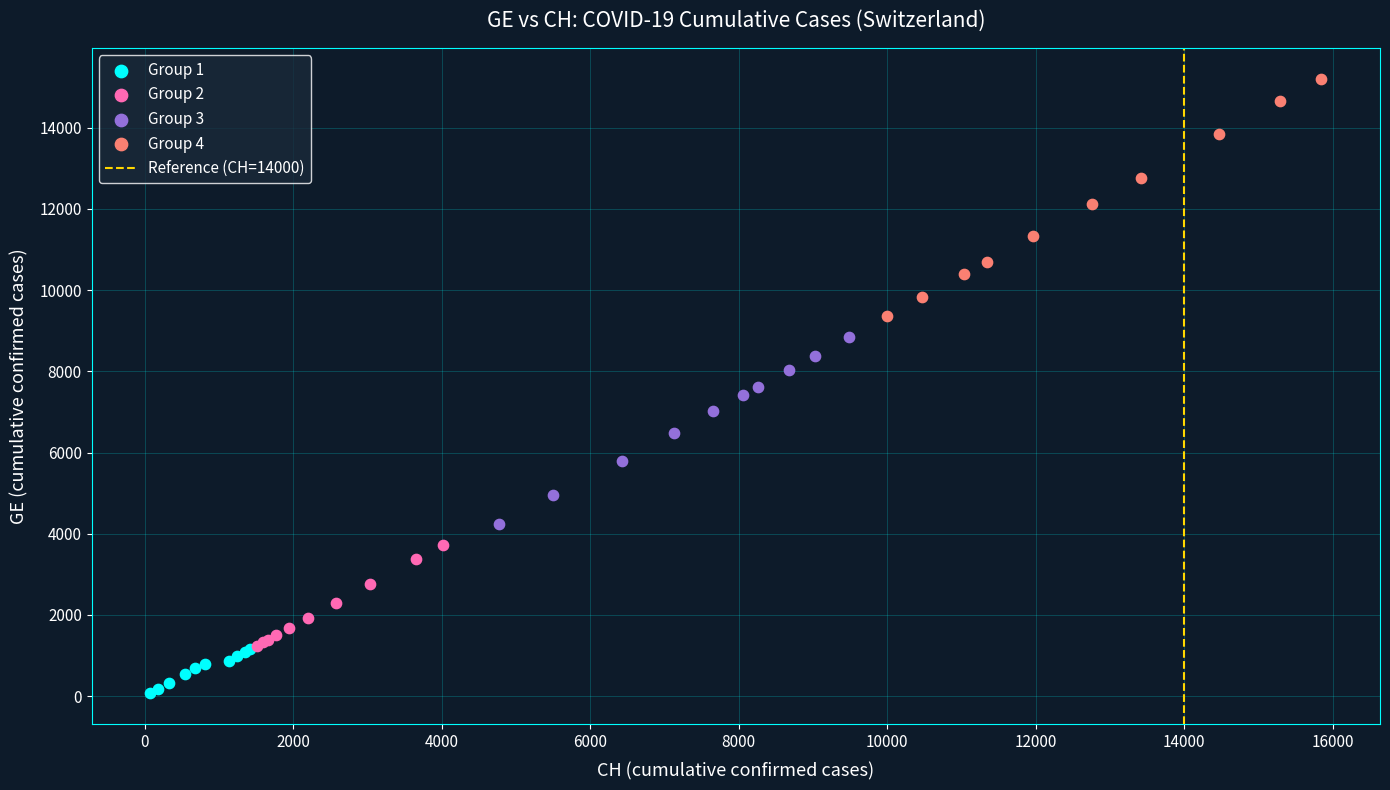

Which series reaches the minimum Y coordinate?

Group 1